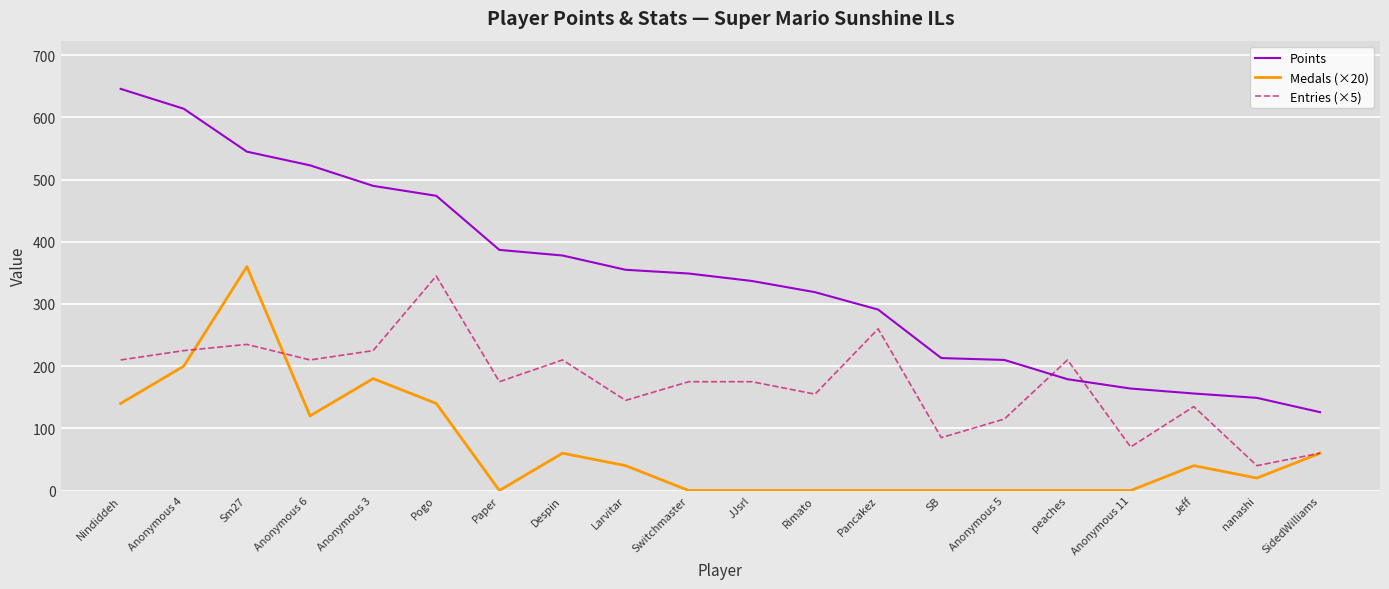

Which series has the widest spread of values?

Points